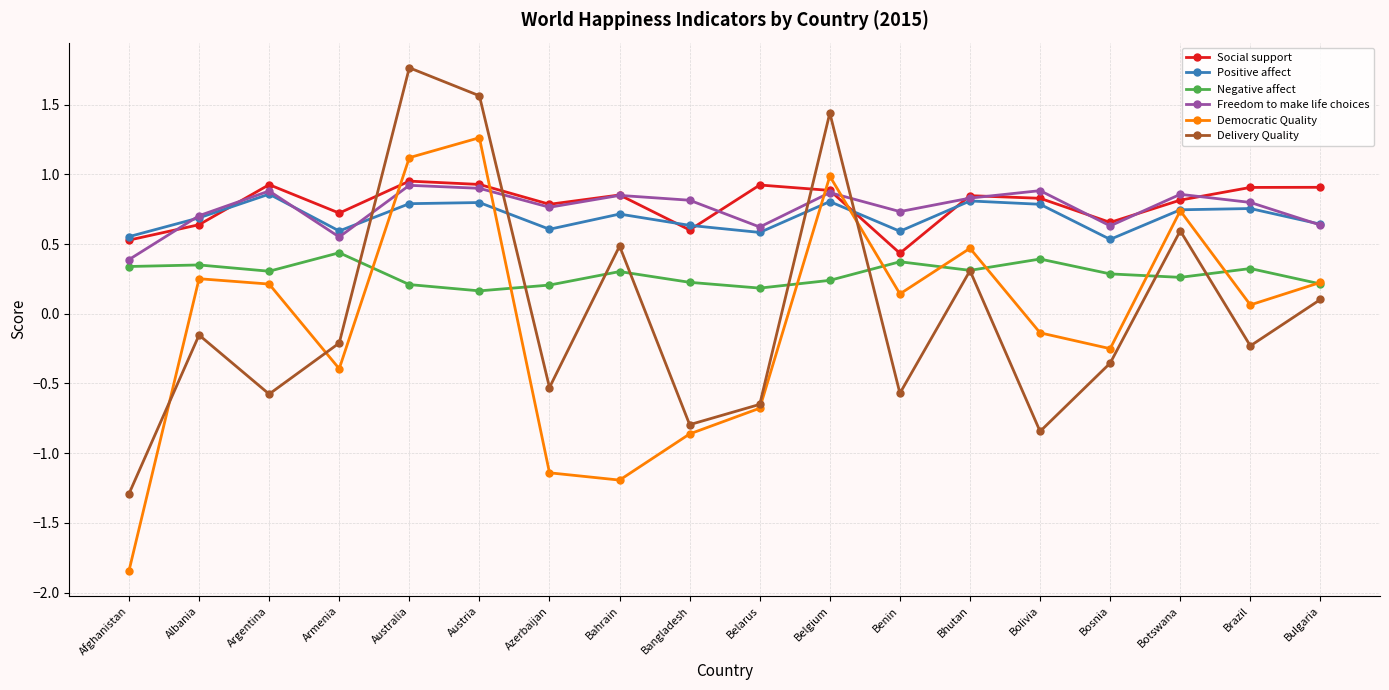

What is the total value across all series at Armenia?

1.7